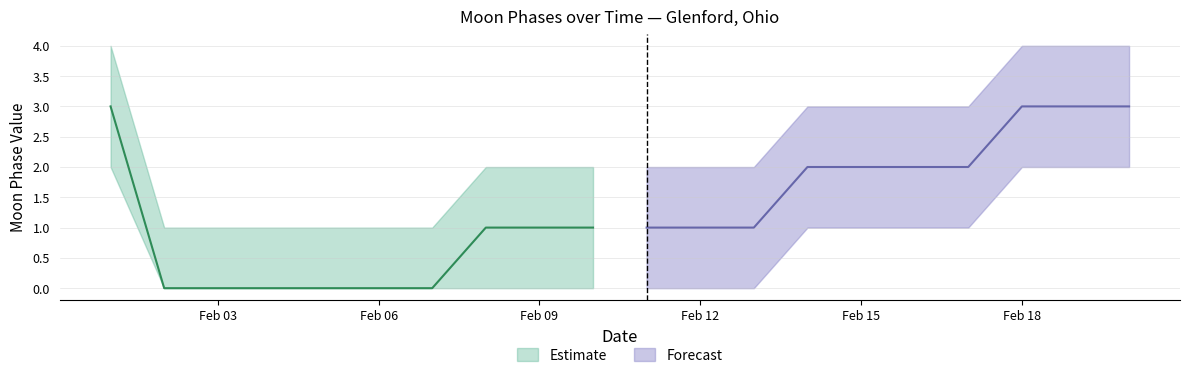

The value of Moon Phases Lower at 2022-02-19 is 1. True or false?

False